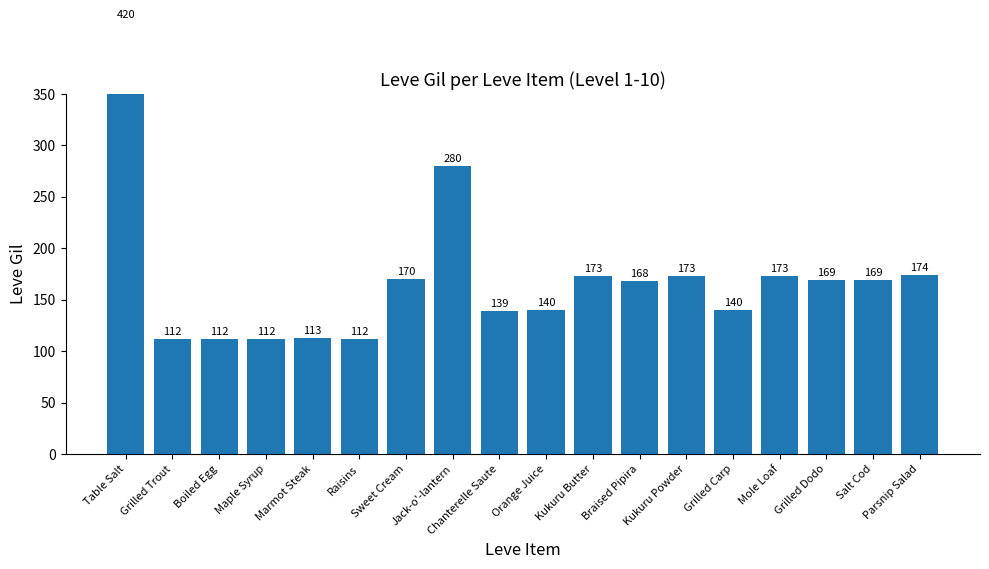

Count the number of categories in the chart.

18